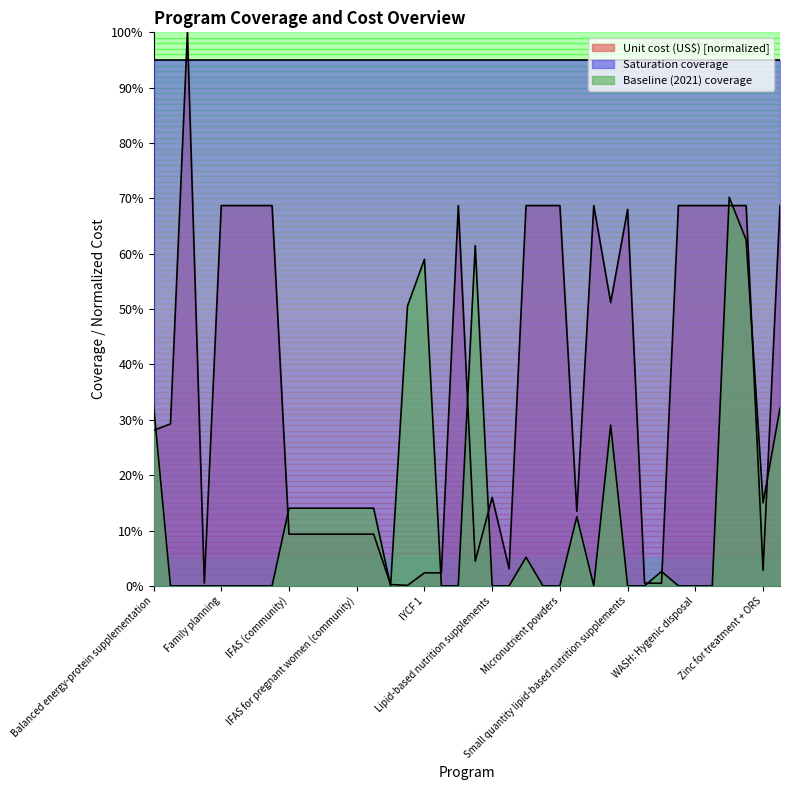

Does the chart have visible grid lines?

No